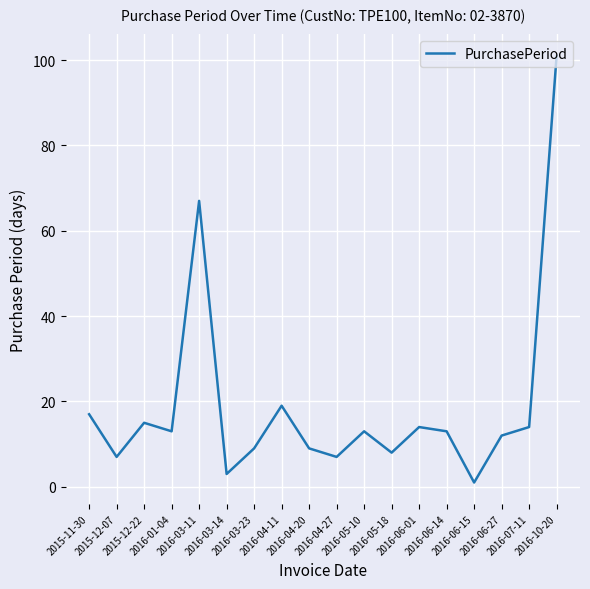

Reading left to right, what are all the values shown in this chart?

17	7	15	13	67	3	9	19	9	7	13	8	14	13	1	12	14	101